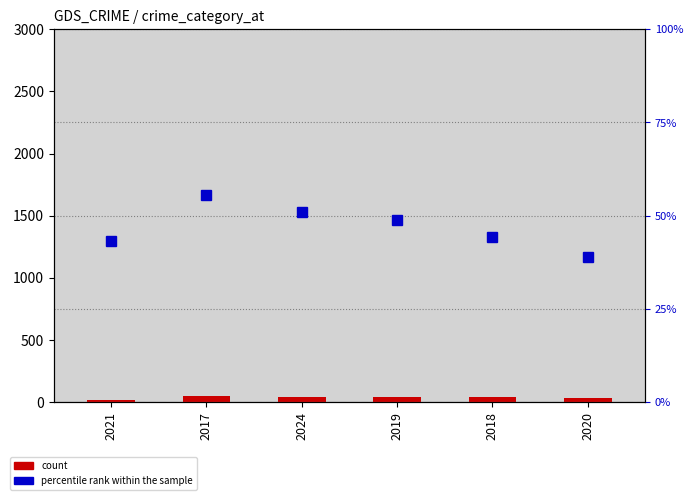

Which series has the largest range (max minus min)?

count